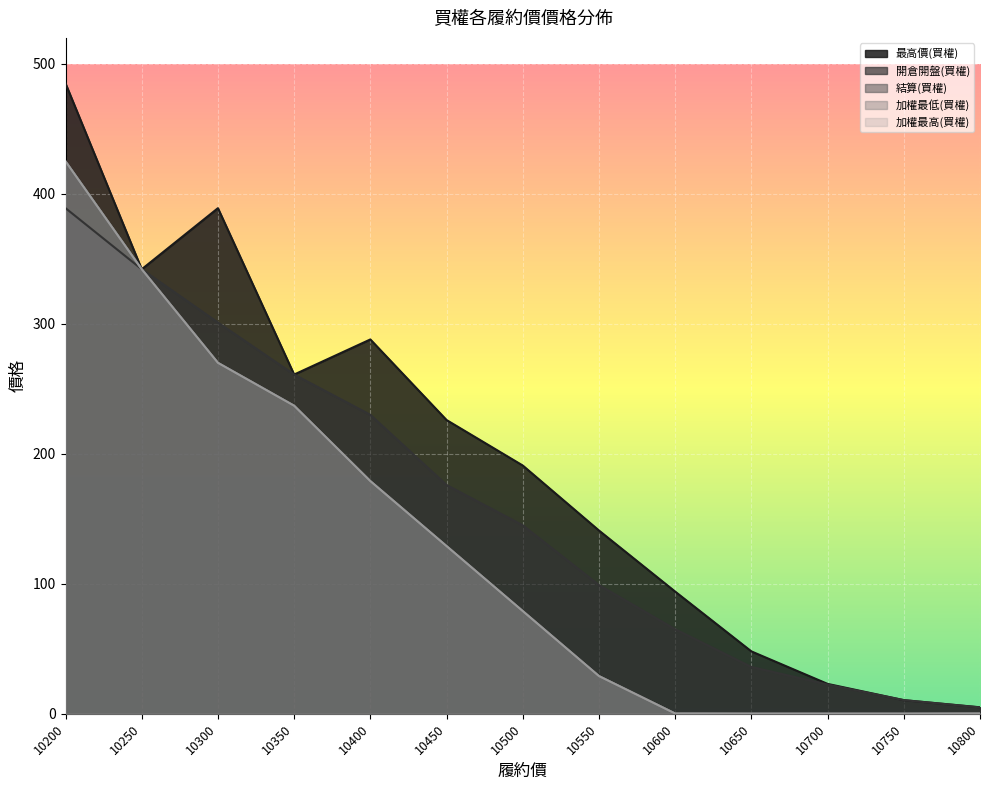

Reading left to right, what are all the values shown in this chart?

最高價(買權): 10200=485.0	10250=342.0	10300=389.0	10350=261.0	10400=288.0	10450=226.0	10500=191.0	10550=141.0	10600=94.0	10650=48.0	10700=23.0	10750=10.5	10800=5.0
開倉開盤(買權): 10200=389.0	10250=342.0	10300=301.0	10350=261.0	10400=230.0	10450=176.0	10500=145.0	10550=99.0	10600=65.0	10650=36.0	10700=22.5	10750=10.5	10800=4.9
結算(買權): 10200=425.0	10250=342.0	10300=270.0	10350=237.0	10400=179.0	10450=129.0	10500=79.0	10550=29.0	10600=0.2	10650=0.1	10700=0.1	10750=0.1	10800=0.2
加權最低(買權): 10200=425.0	10250=342.0	10300=270.0	10350=237.0	10400=179.0	10450=129.0	10500=79.0	10550=29.0	10600=0.2	10650=0.1	10700=0.1	10750=0.1	10800=0.2
加權最高(買權): 10200=425.0	10250=342.0	10300=270.0	10350=237.0	10400=179.0	10450=129.0	10500=79.0	10550=29.0	10600=0.2	10650=0.1	10700=0.1	10750=0.1	10800=0.2